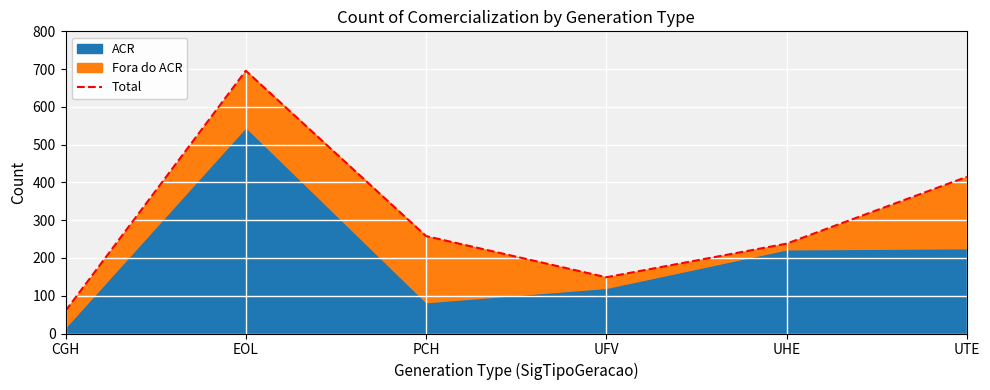

What is the maximum value shown in the chart?

696